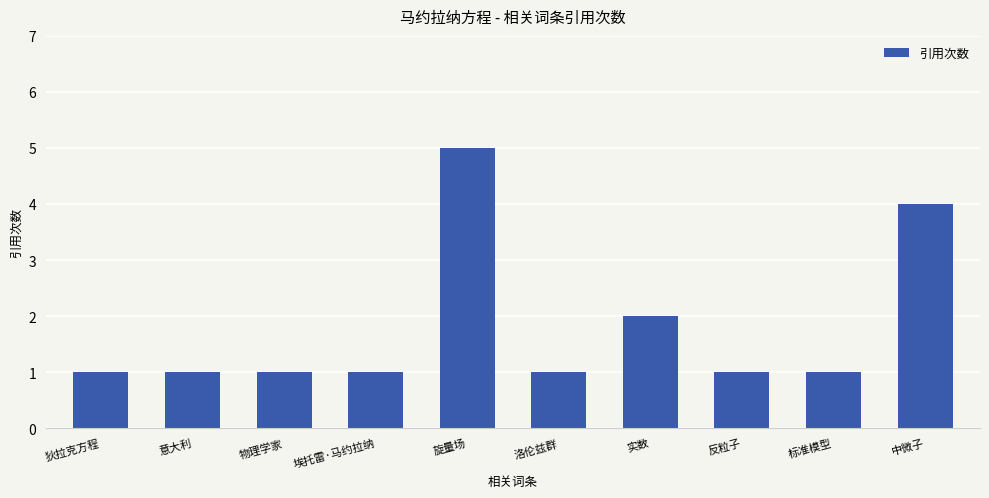

What is the greatest value displayed?

5